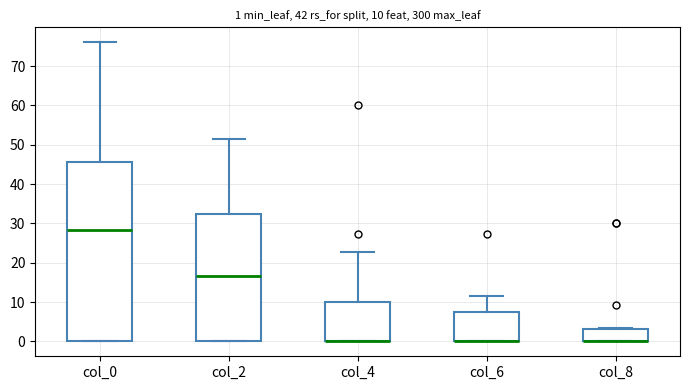

Which box is the tallest, from its lower edge to its upper edge?

col_0